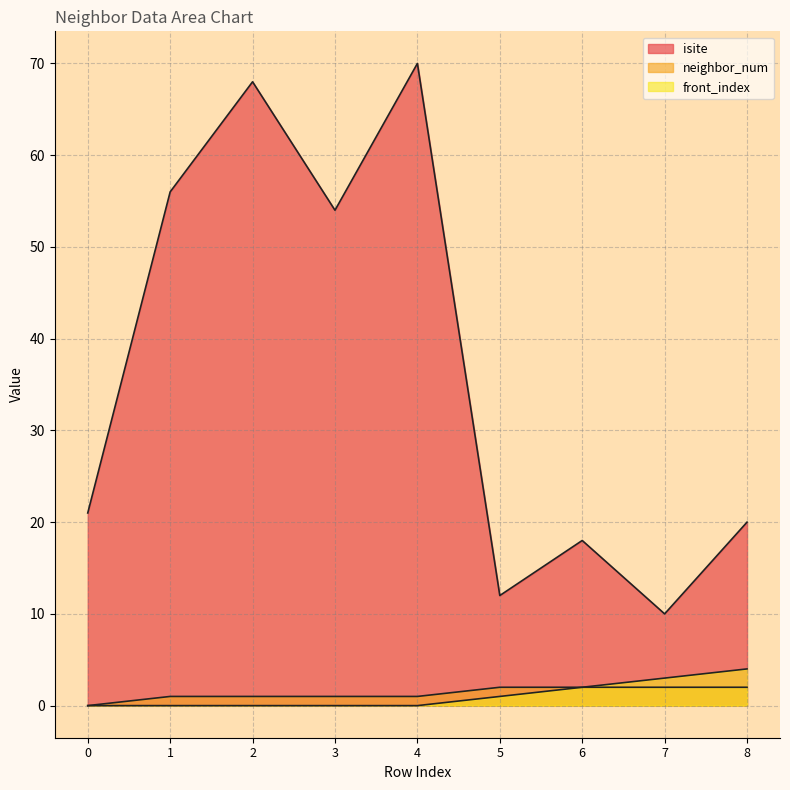

Count the number of categories in the chart.

9